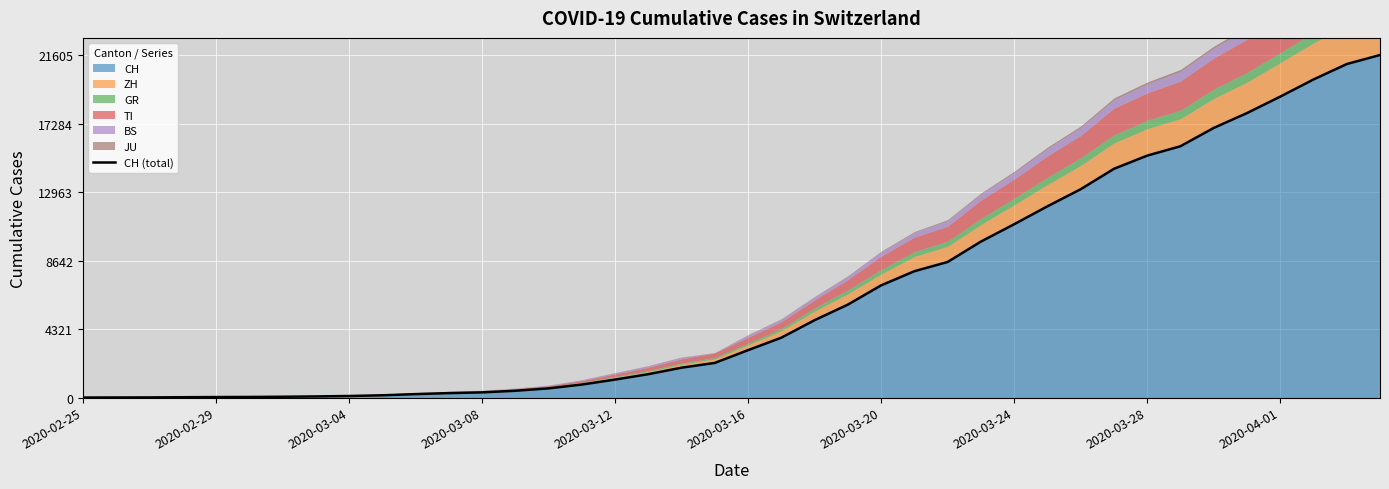

What is the ratio of the value at 26 to the value at 15?

10.5